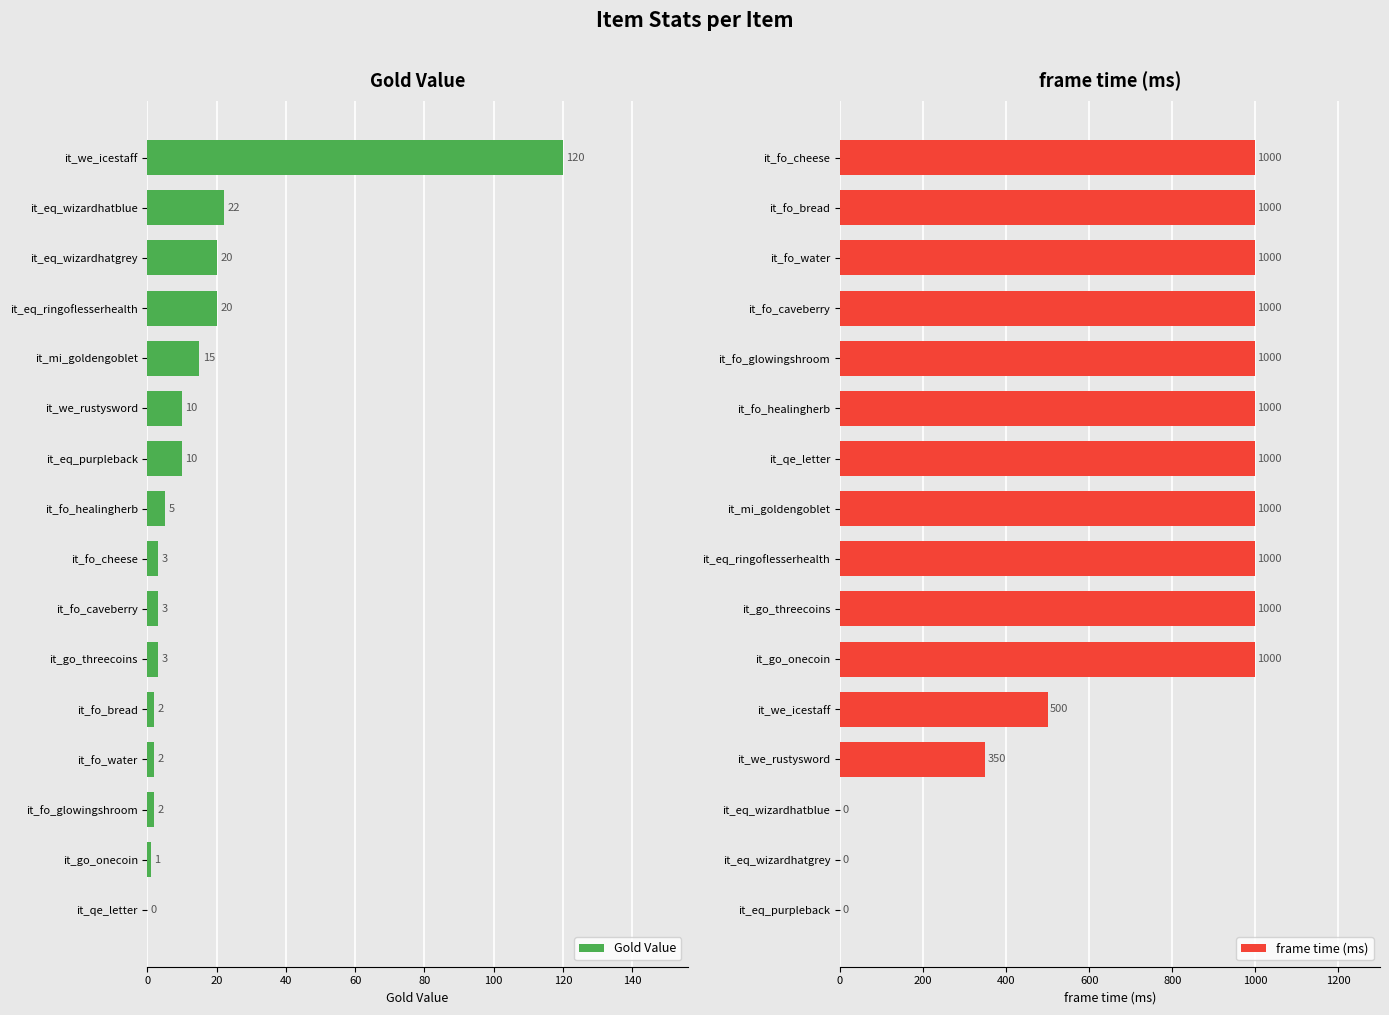

How many categories are shown in the chart?

16